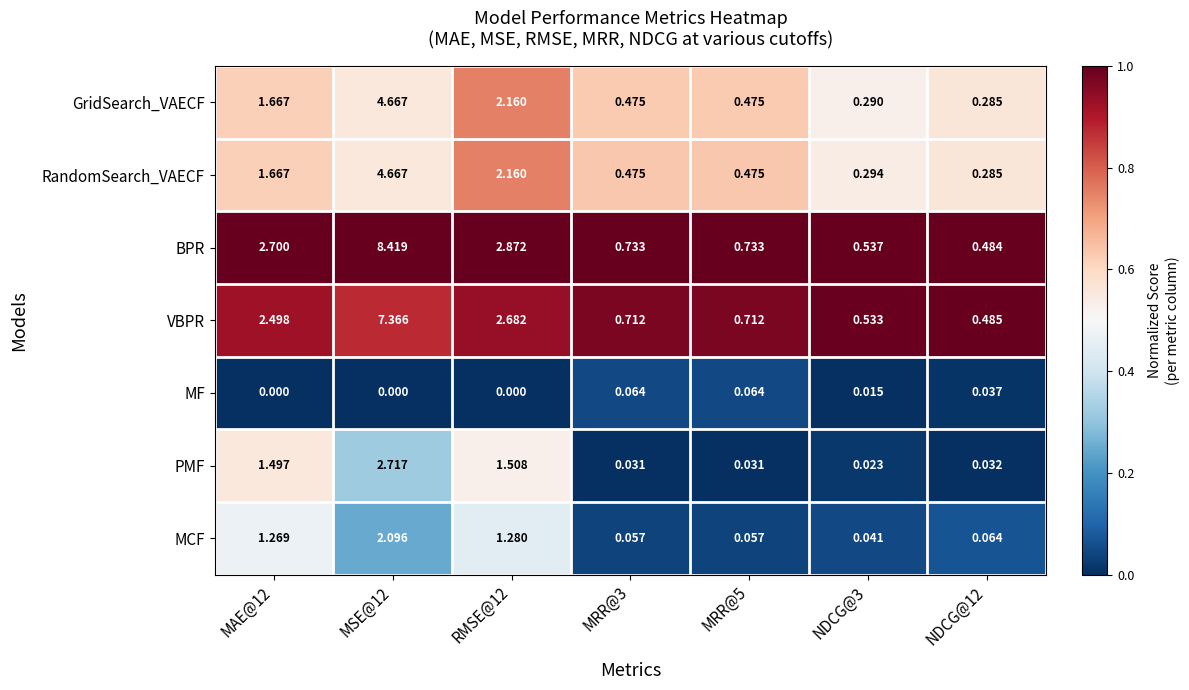

Which series has the largest total across all categories?

BPR